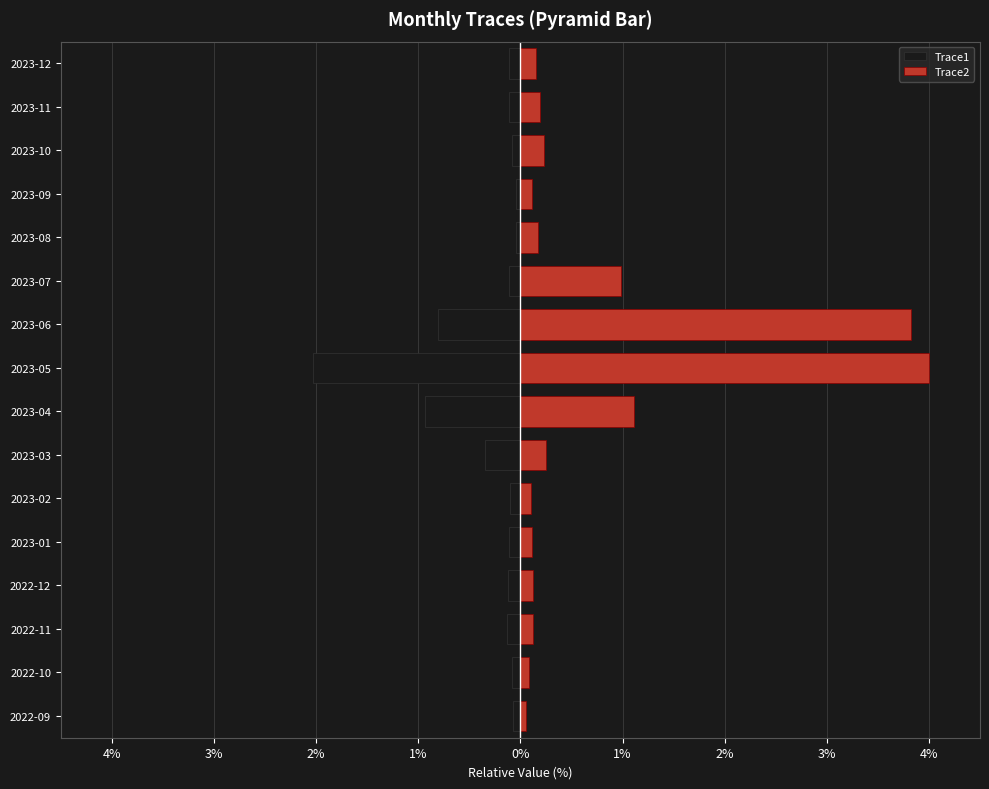

Is it true that Trace2 equals 0.3 at 2023-03?

False